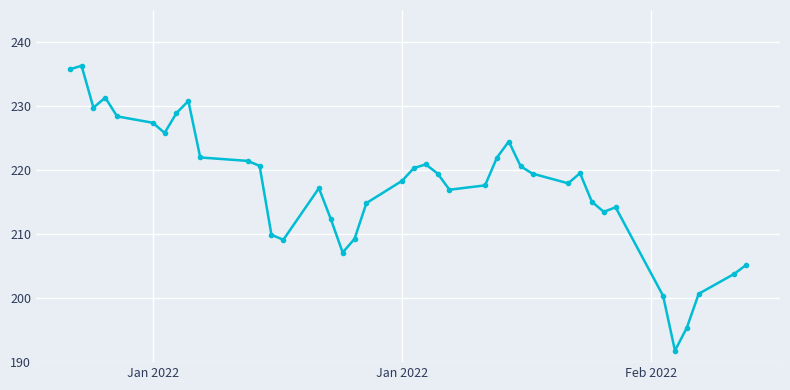

How many lines are shown in the chart?

1